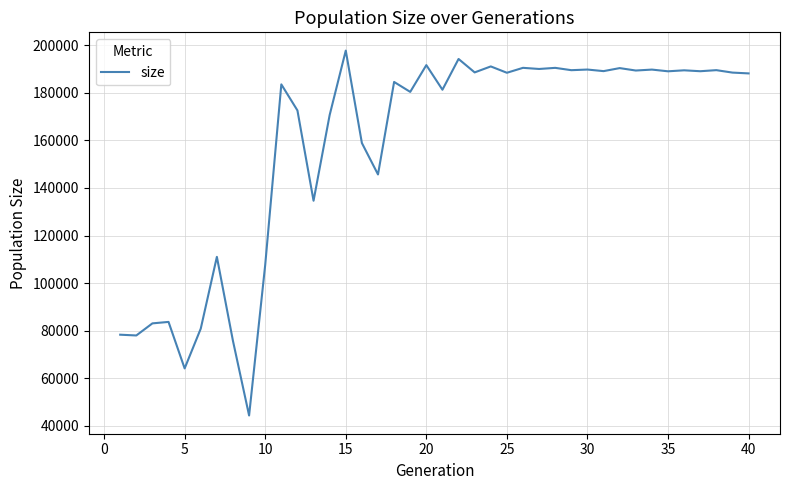

What is the smallest value displayed?

44380